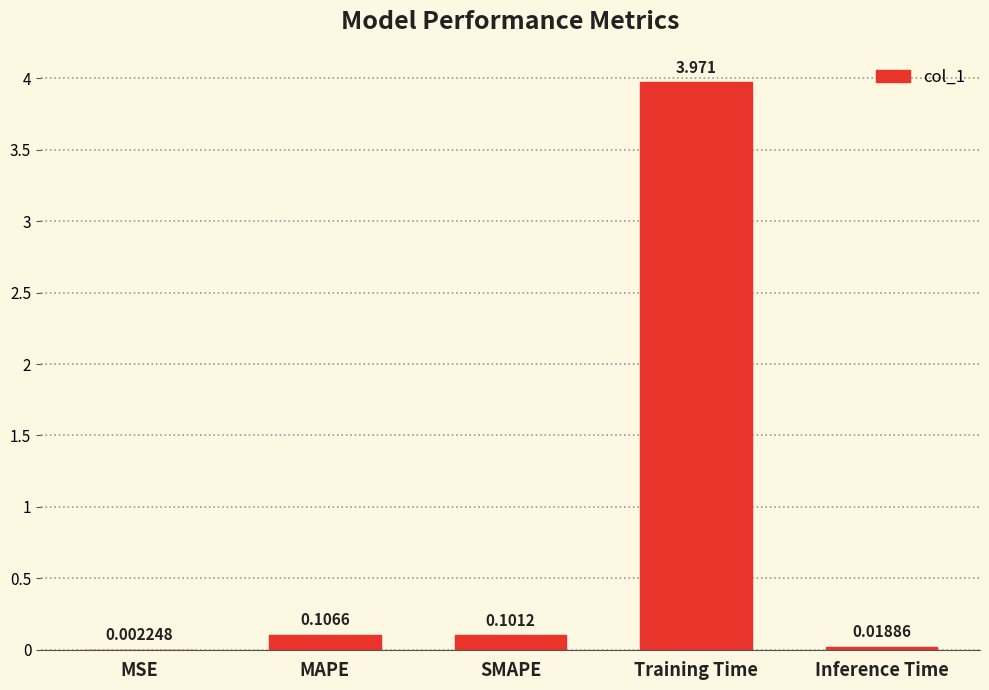

At which category does the chart reach its peak across all series?

Training Time